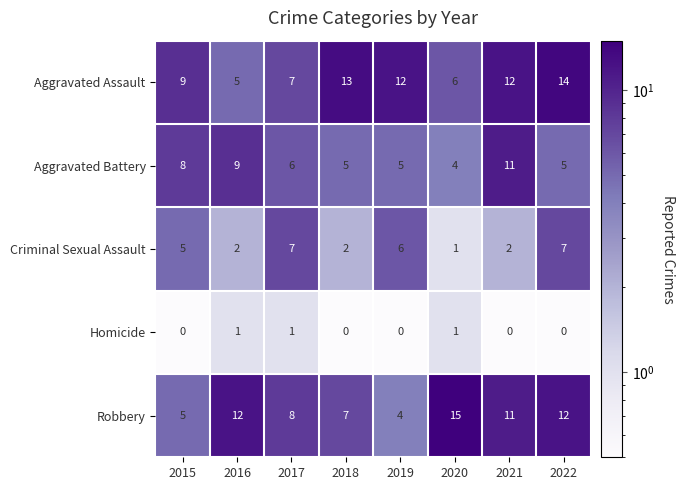

What is the difference between the maximum and minimum values in the Robbery series?

11